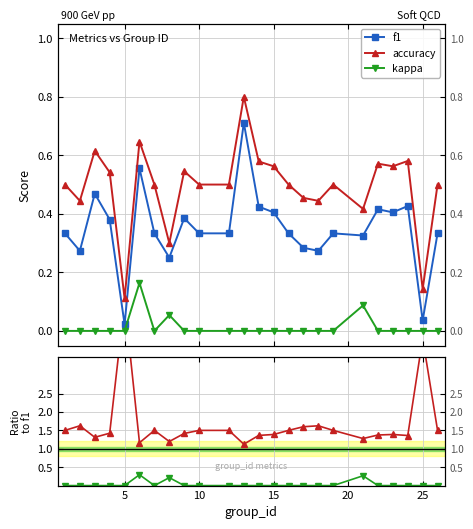

The kappa series shows -0.1 at 15. True or false?

False